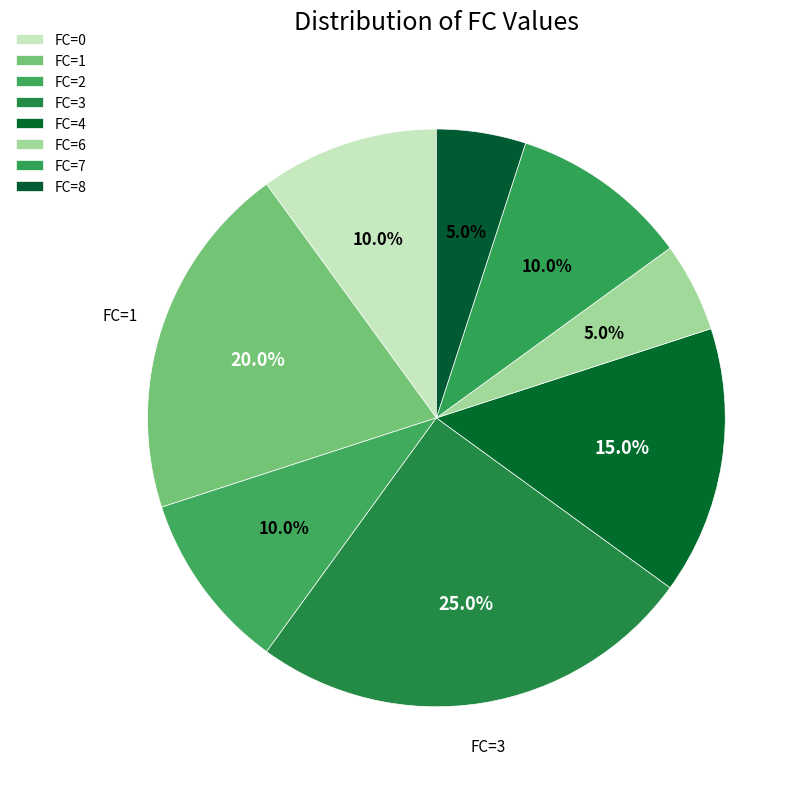

To the nearest percent, what is the difference between the largest and smallest slice percentages?

20%